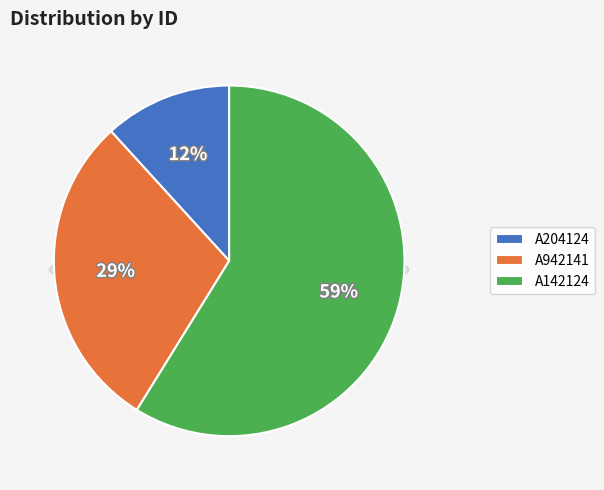

Rank the categories by value from lowest to highest.

A204124, A942141, A142124